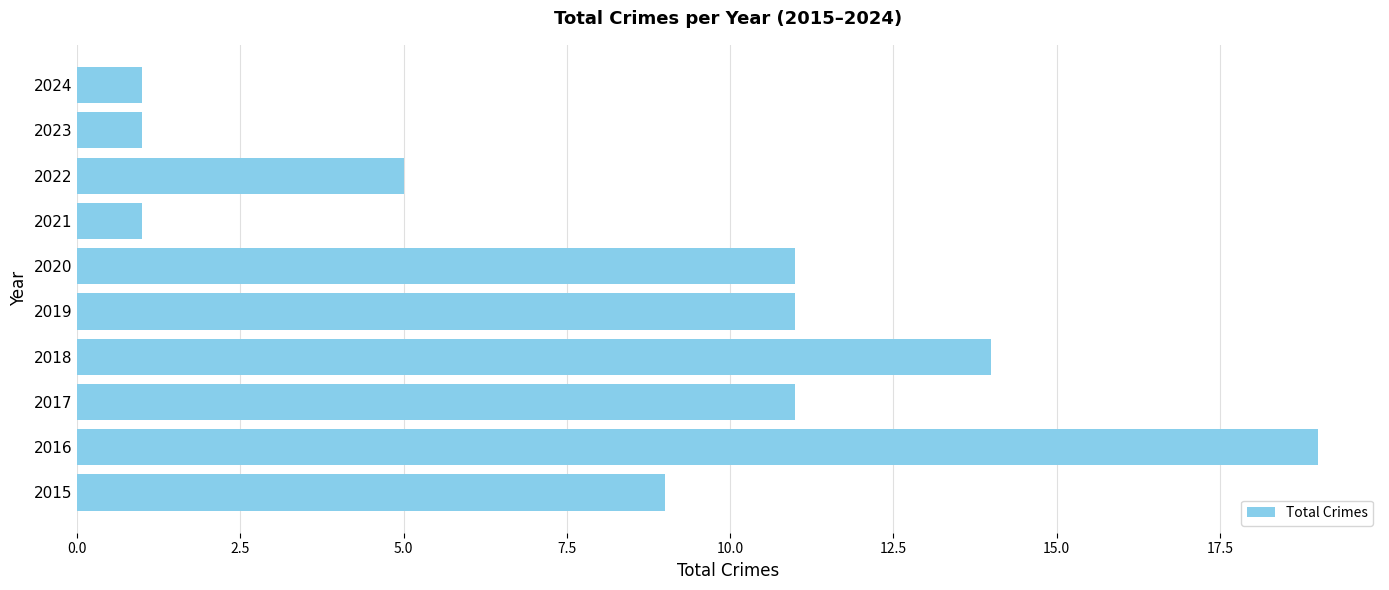

The value at 2024 is 1. True or false?

True